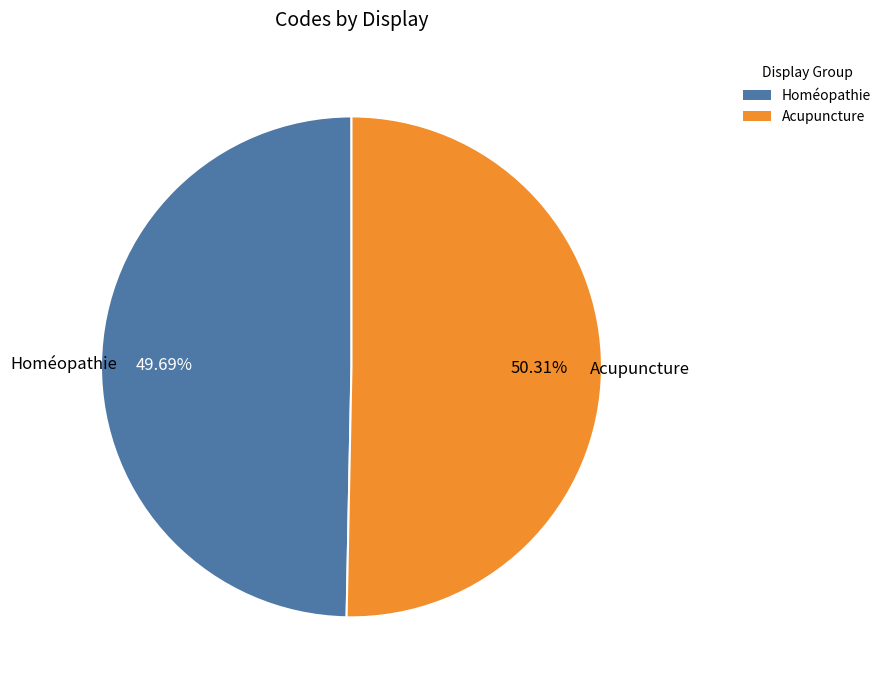

Approximately how many times larger is the value at Acupuncture compared to Homéopathie?

1.0